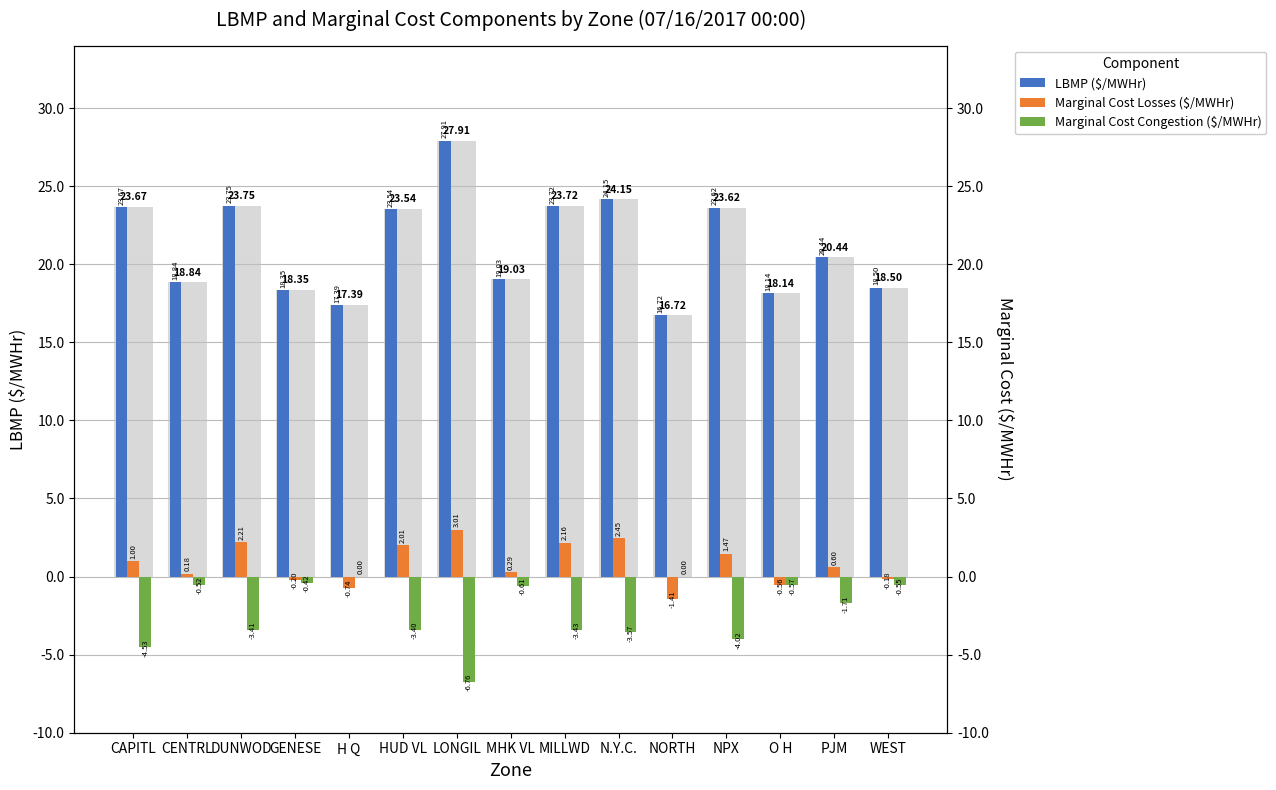

What is the difference between the maximum and minimum values in the Marginal Cost Losses ($/MWHr) series?

4.4